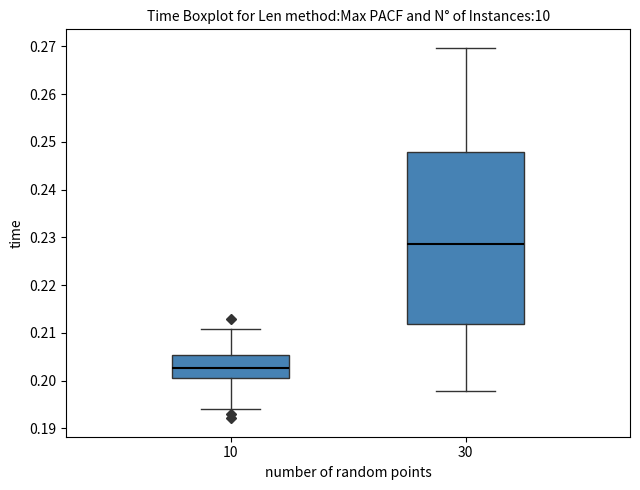

Reading left to right, transcribe this box plot: for each box, give where its median line is, the range the box spans, and where its two whiskers end, as read against the y-axis. The values are not printed on the chart, so give them approximately, as read against the axis.

10: median 0.203, box 0.200 to 0.205, whiskers 0.194 to 0.211
30: median 0.229, box 0.212 to 0.248, whiskers 0.198 to 0.270